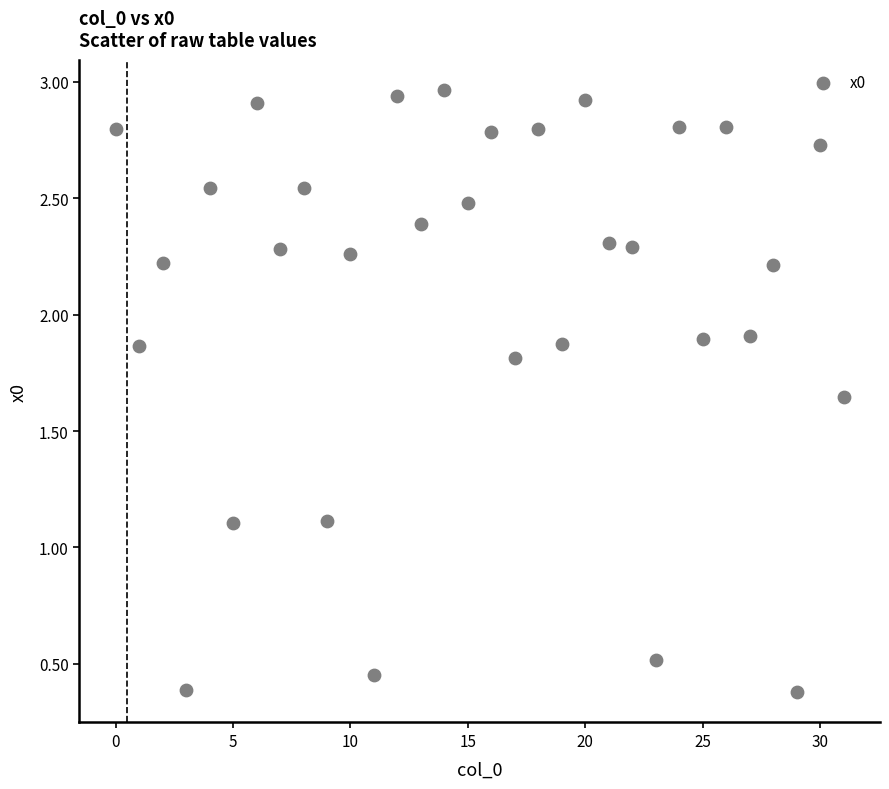

What is the range of Y values (max minus min)?

2.6